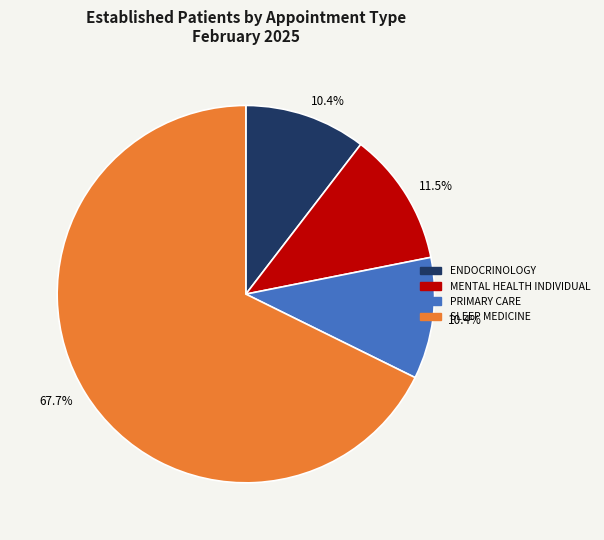

Is there any slice that represents more than half of the pie?

Yes